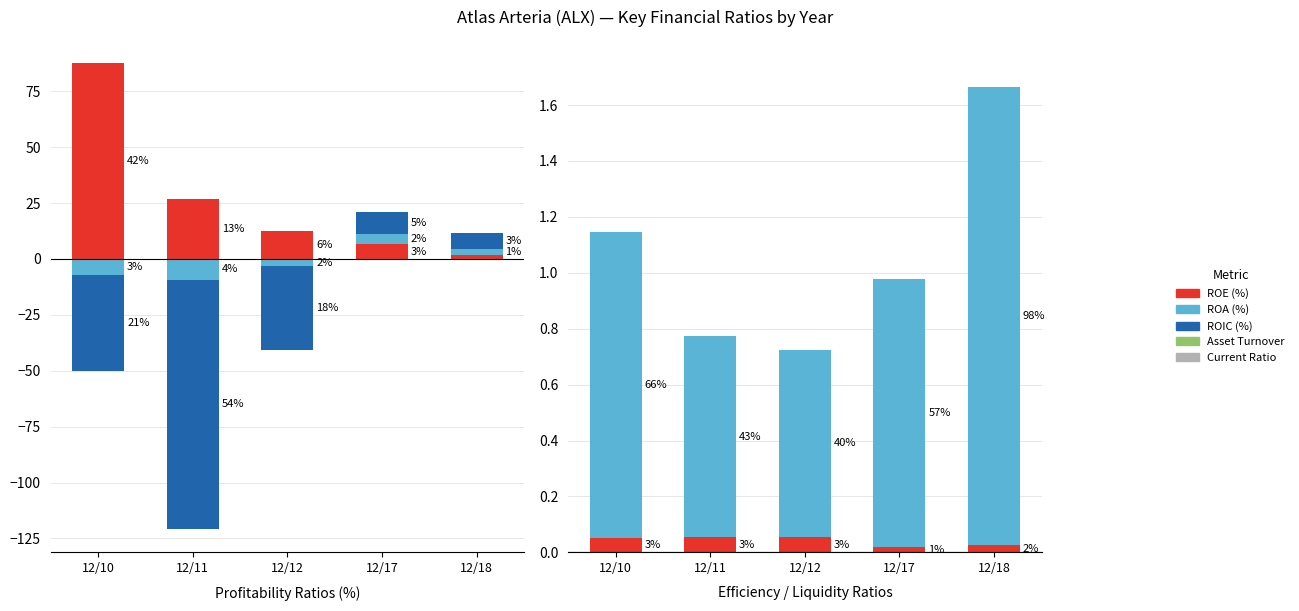

What is the difference between the maximum and minimum values in the Current Ratio series?

1.0